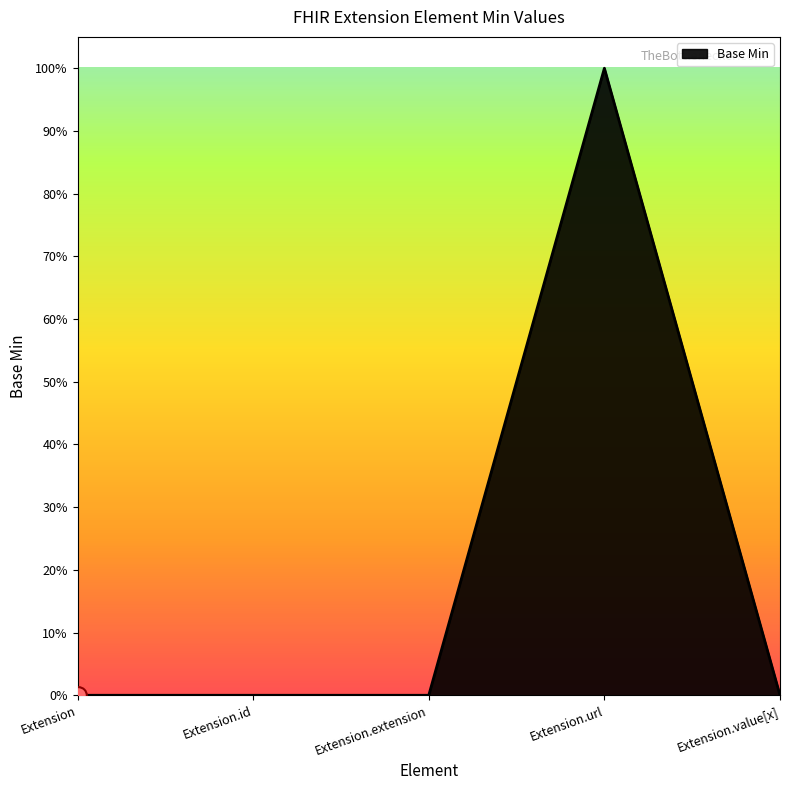

What is the sum of the values at Extension.url and Extension.value[x]?

1